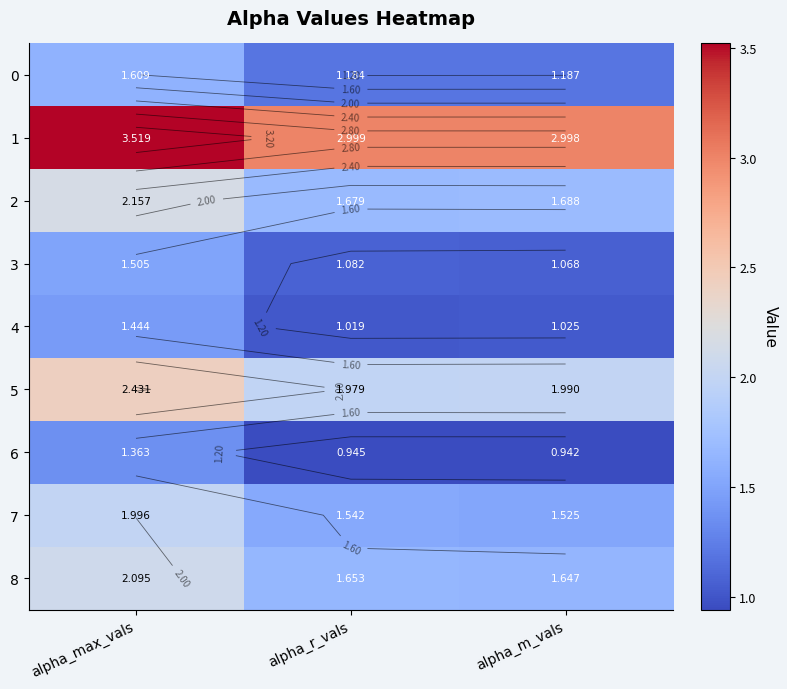

What is the total value across all series at alpha_m_vals?

14.1